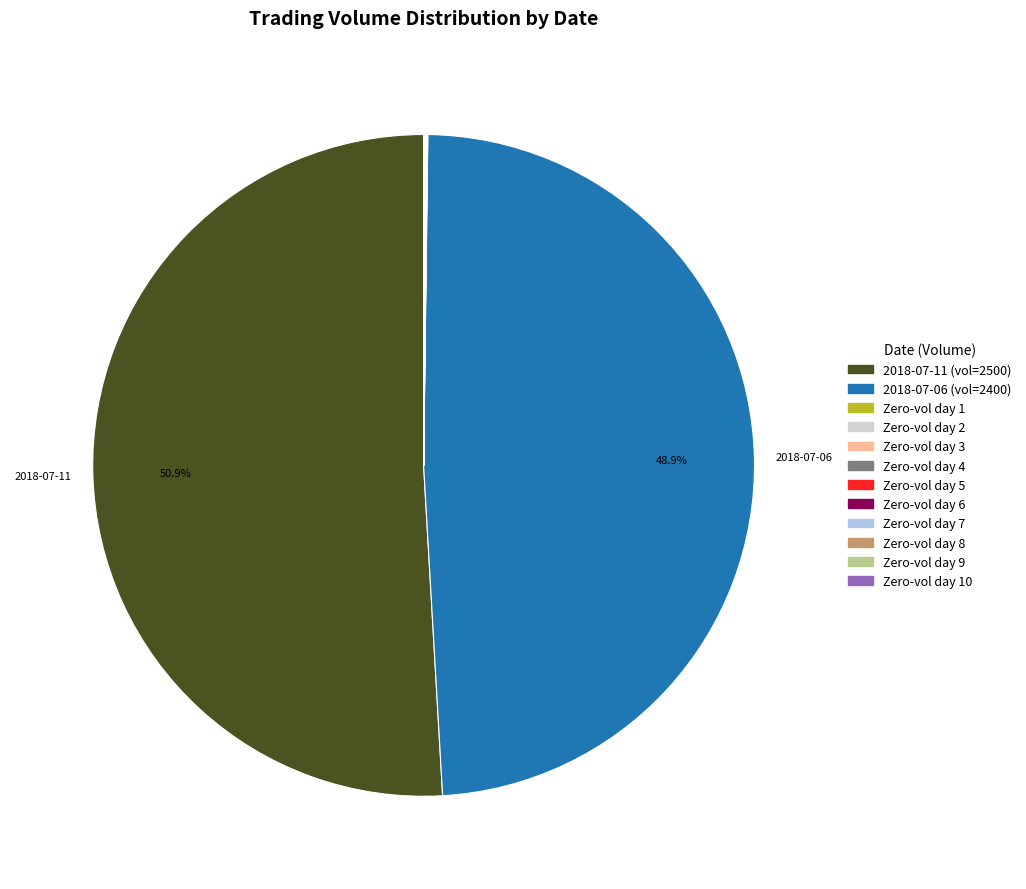

To the nearest percent, what is the difference between the largest and smallest slice percentages?

51%